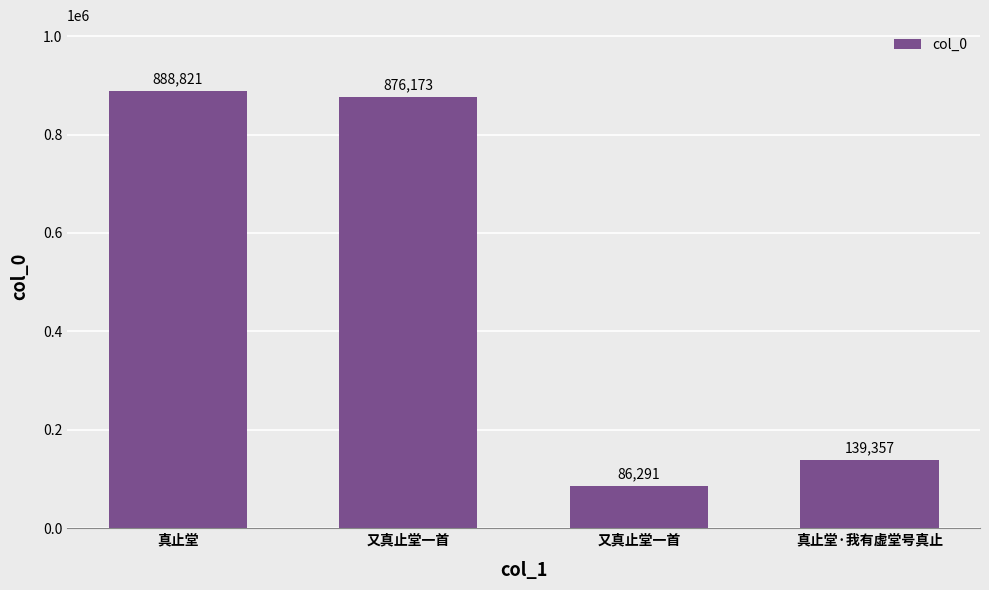

Approximately how many times larger is the value at 真止堂·我有虚堂号真止 compared to 又真止堂一首?

1.6